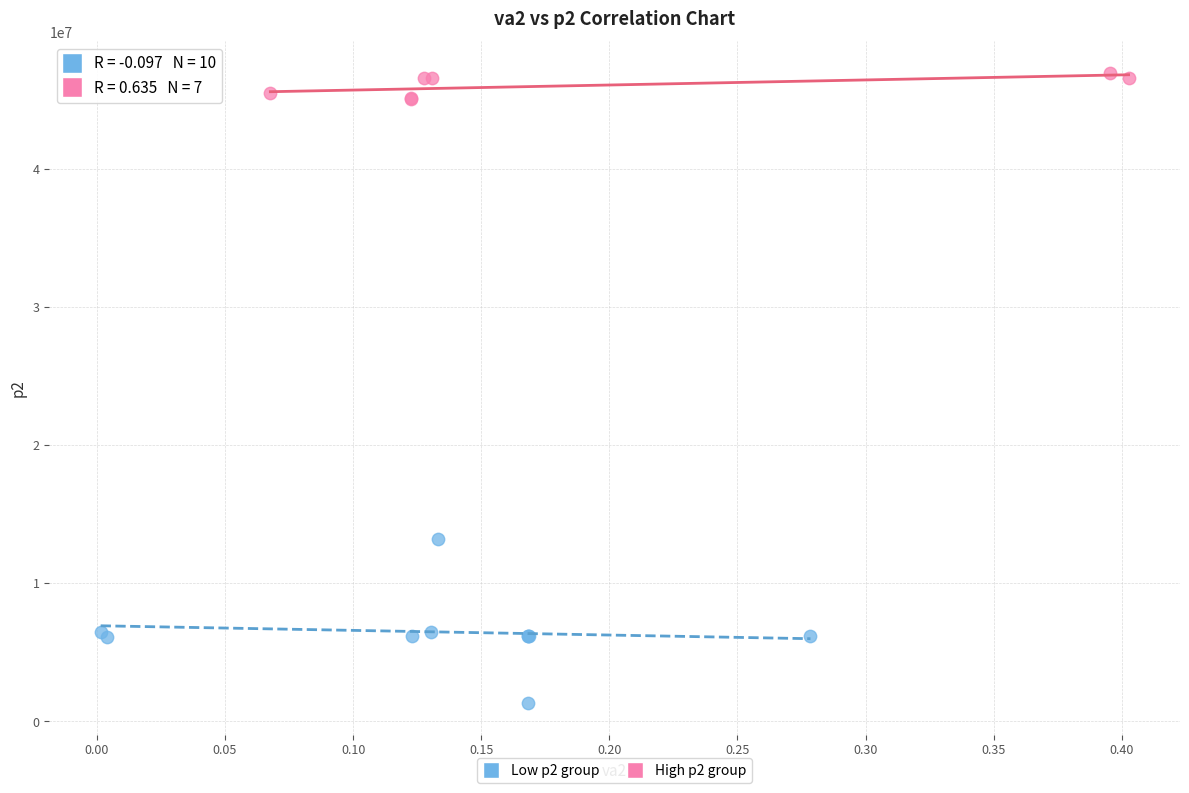

Which series contains the highest Y value?

High p2 group